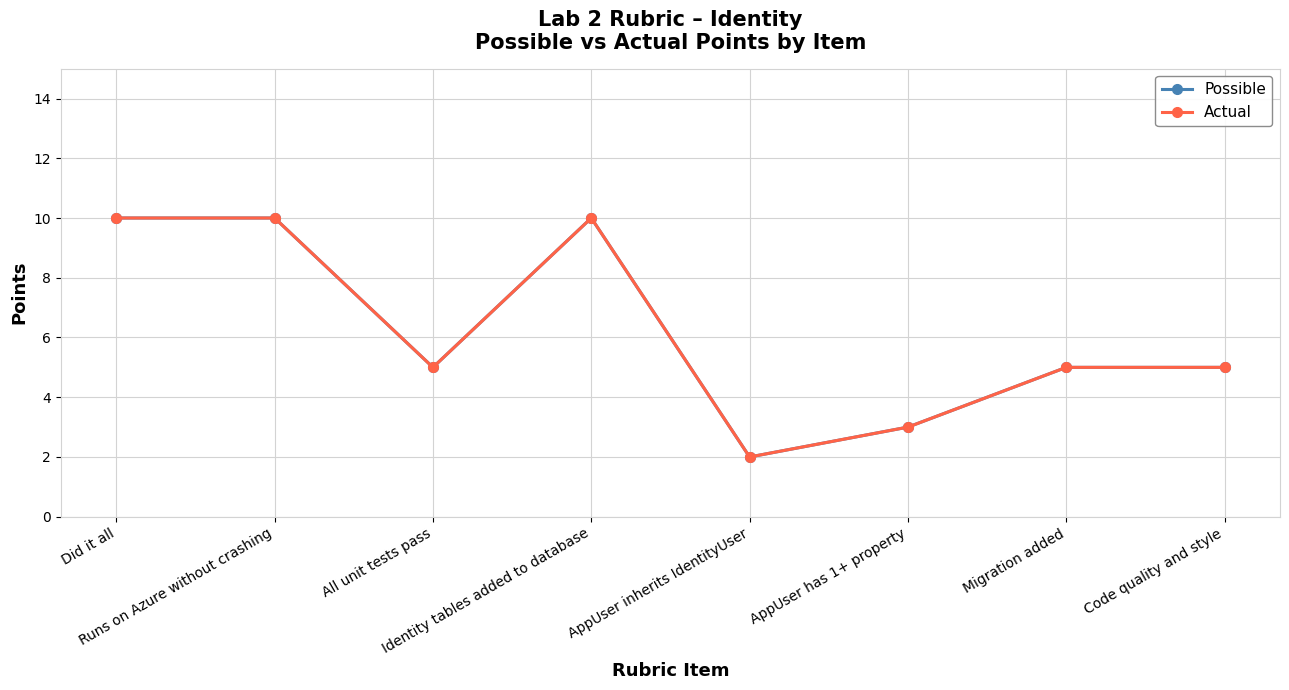

At AppUser has 1+ property, list the series in order from largest to smallest.

Possible, Actual